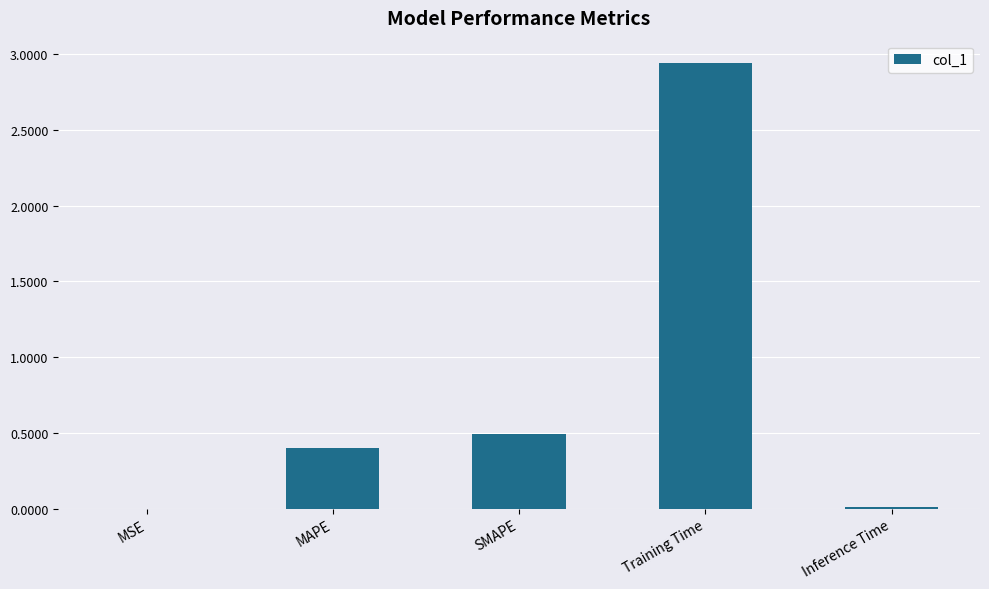

Count the number of categories in the chart.

5